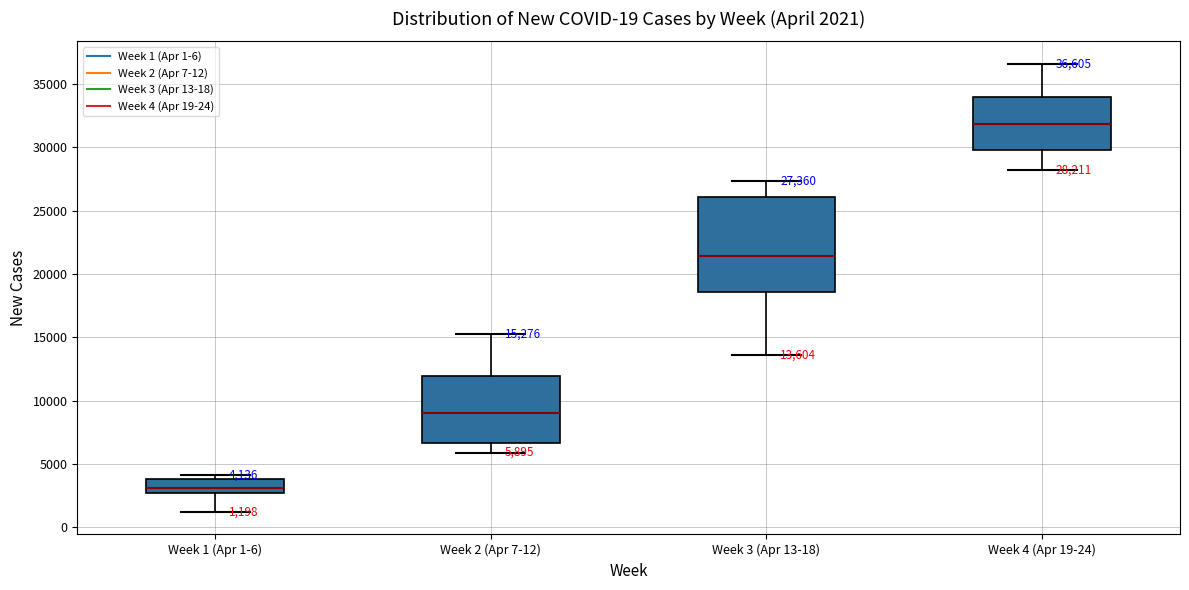

Which box's median line is the highest?

Week 4 (Apr 19-24)